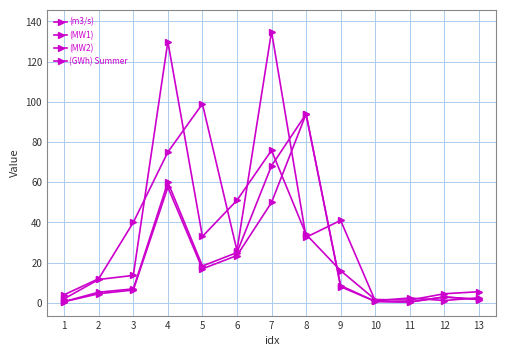

Reading left to right, transcribe all the data shown in this chart.

(m3/s): 1=4.0	2=12.0	3=40.0	4=75.0	5=99.0	6=26.0	7=135.0	8=32.6	9=41.0	10=1.0	11=2.4	12=1.1	13=2.5
(MW1): 1=0.6	2=5.3	3=6.9	4=60.0	5=18.3	6=25.0	7=68.2	8=93.9	9=8.6	10=0.7	11=0.4	12=2.9	13=1.7
(MW2): 1=0.6	2=4.5	3=6.4	4=57.5	5=16.9	6=23.5	7=49.9	8=93.9	9=8.0	10=0.7	11=0.4	12=2.9	13=1.6
(GWh) Summer: 1=2.0	2=11.6	3=13.6	4=130.0	5=33.0	6=51.0	7=75.8	8=34.0	9=16.0	10=1.6	11=1.3	12=4.5	13=5.5